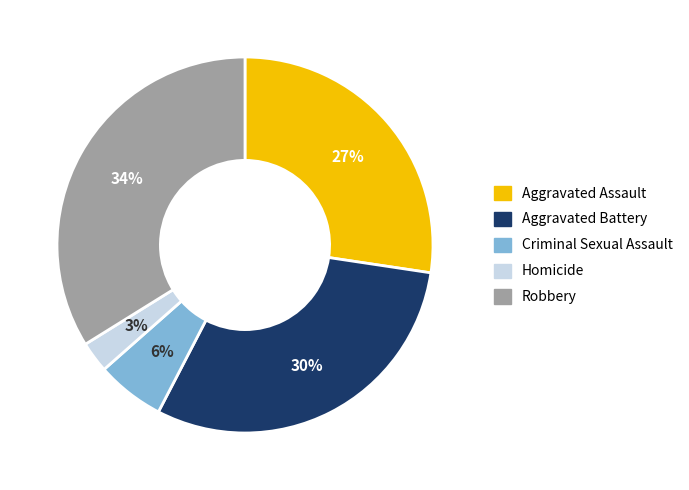

Which has a higher value, Homicide or Criminal Sexual Assault?

Criminal Sexual Assault